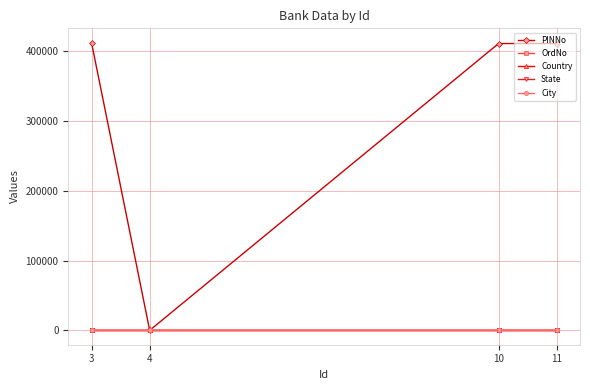

The value of PINNo at 10 is 411037. True or false?

True